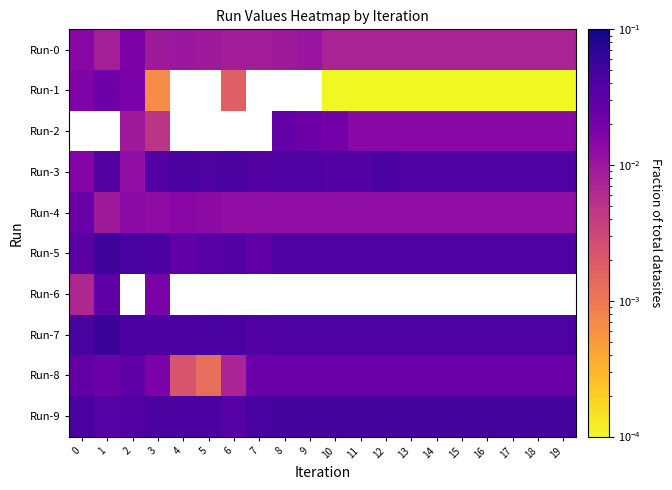

What is the total value across all series at 16?

0.2